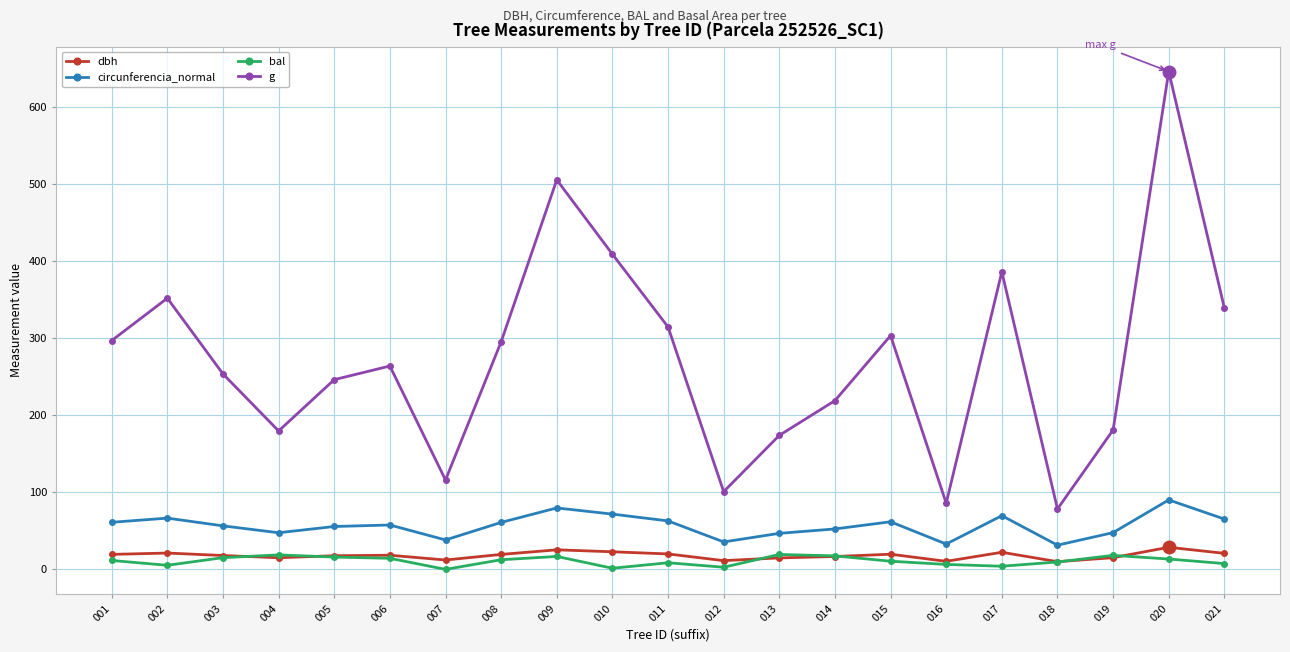

True or false: circunferencia_normal has more than 2 interior local peaks.

True